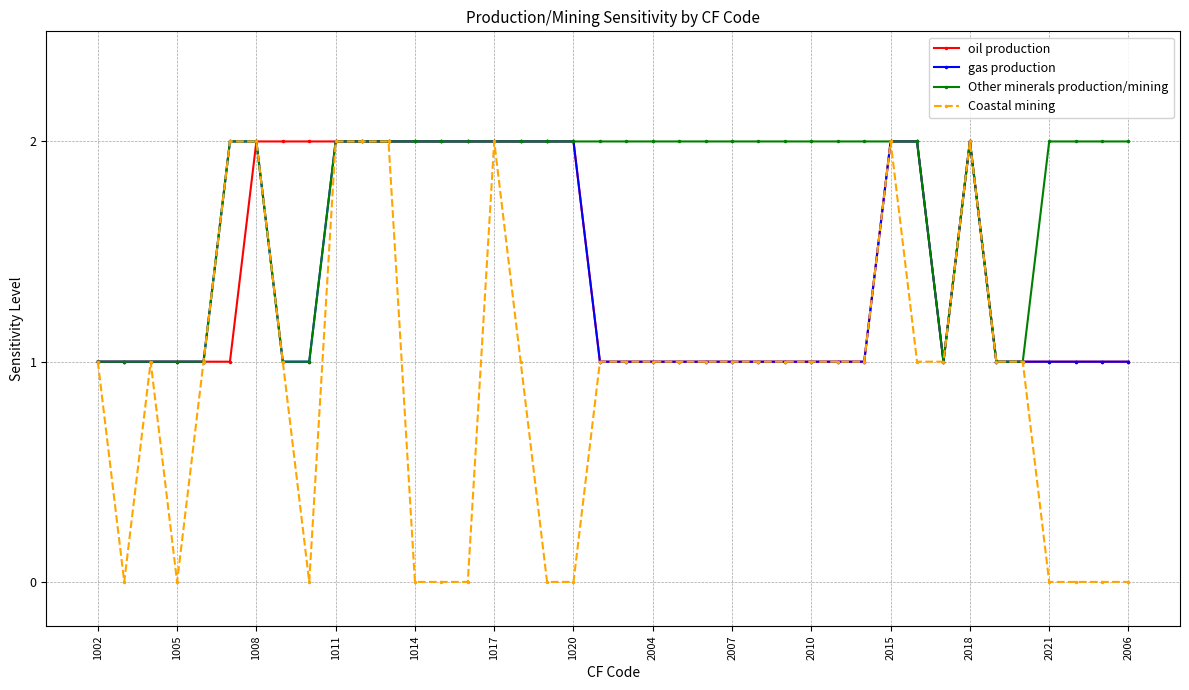

How many categories are shown in the chart?

40